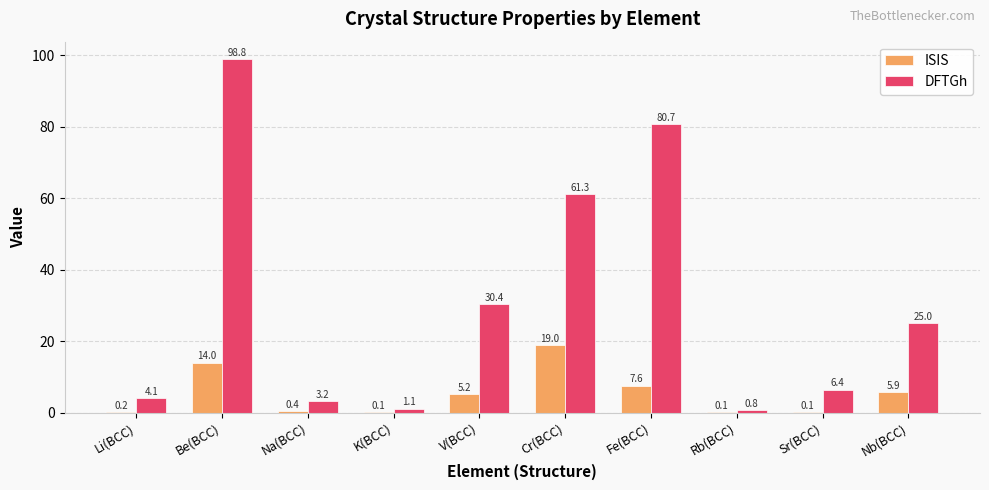

Count the number of categories in the chart.

10